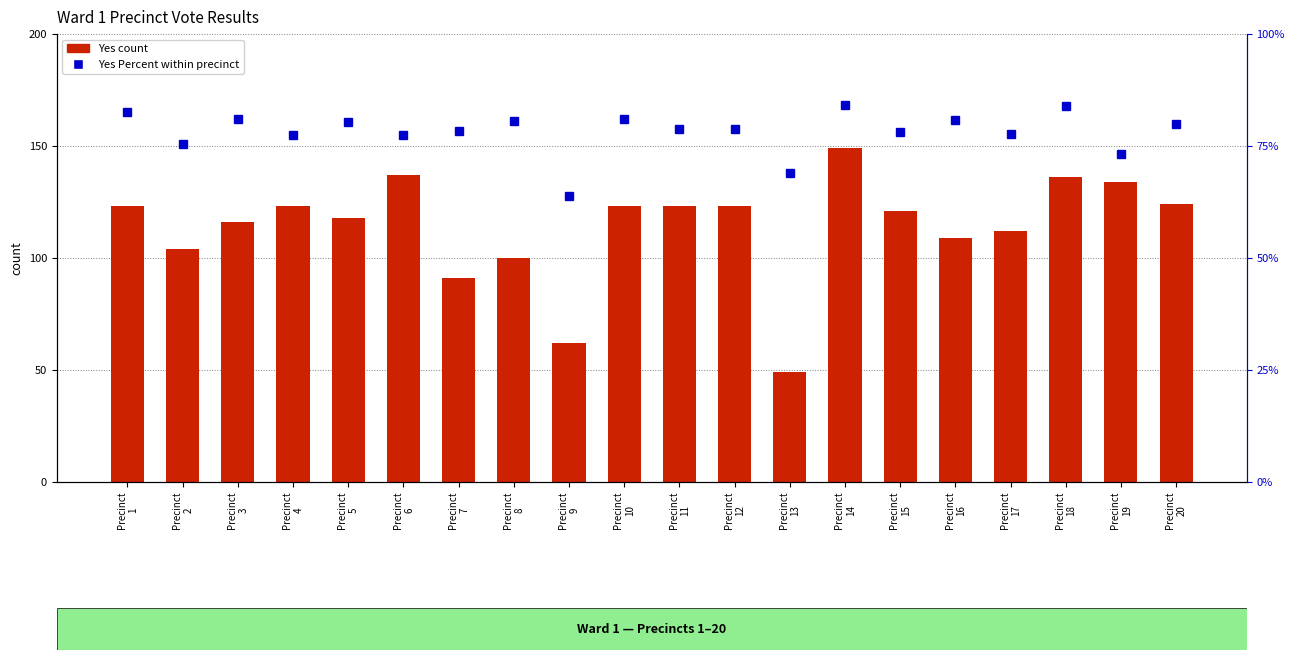

How many groups of bars are there?

20